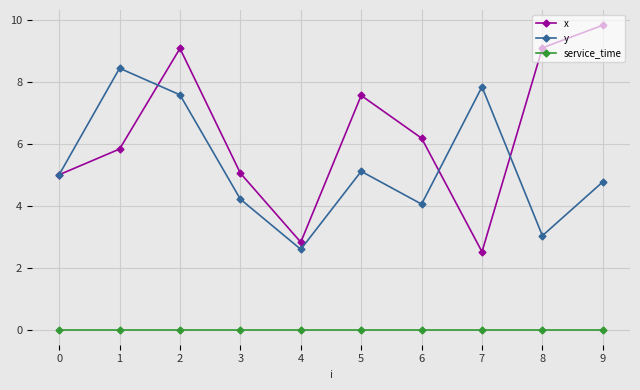

Is this an area chart (filled region under the line)?

No